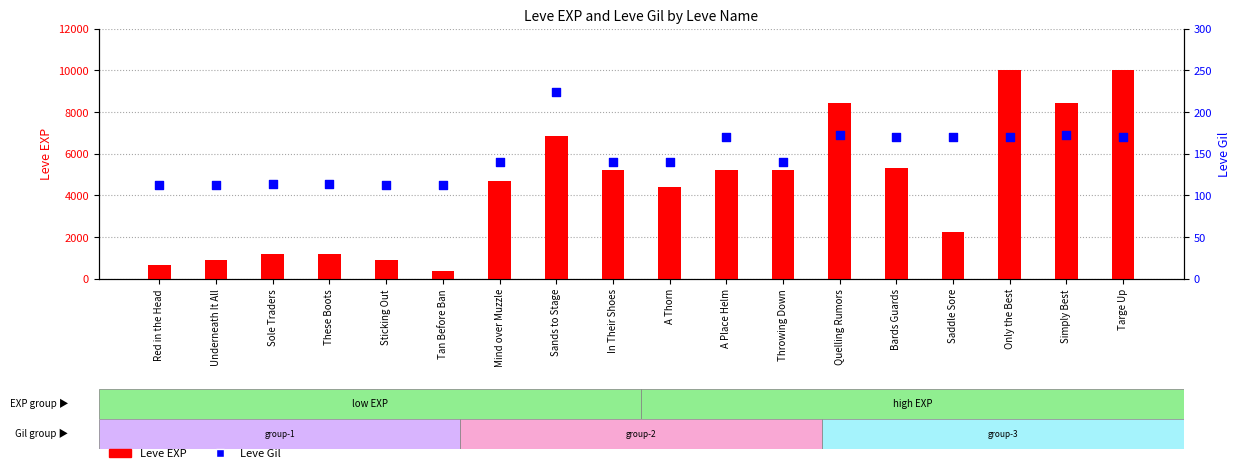

Which series has the largest Y range (max minus min)?

Leve EXP